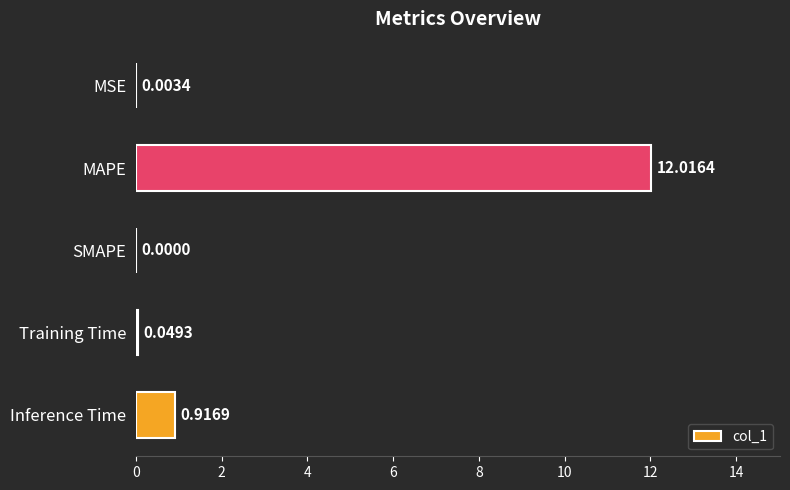

Between Training Time and Inference Time, which is larger?

Inference Time